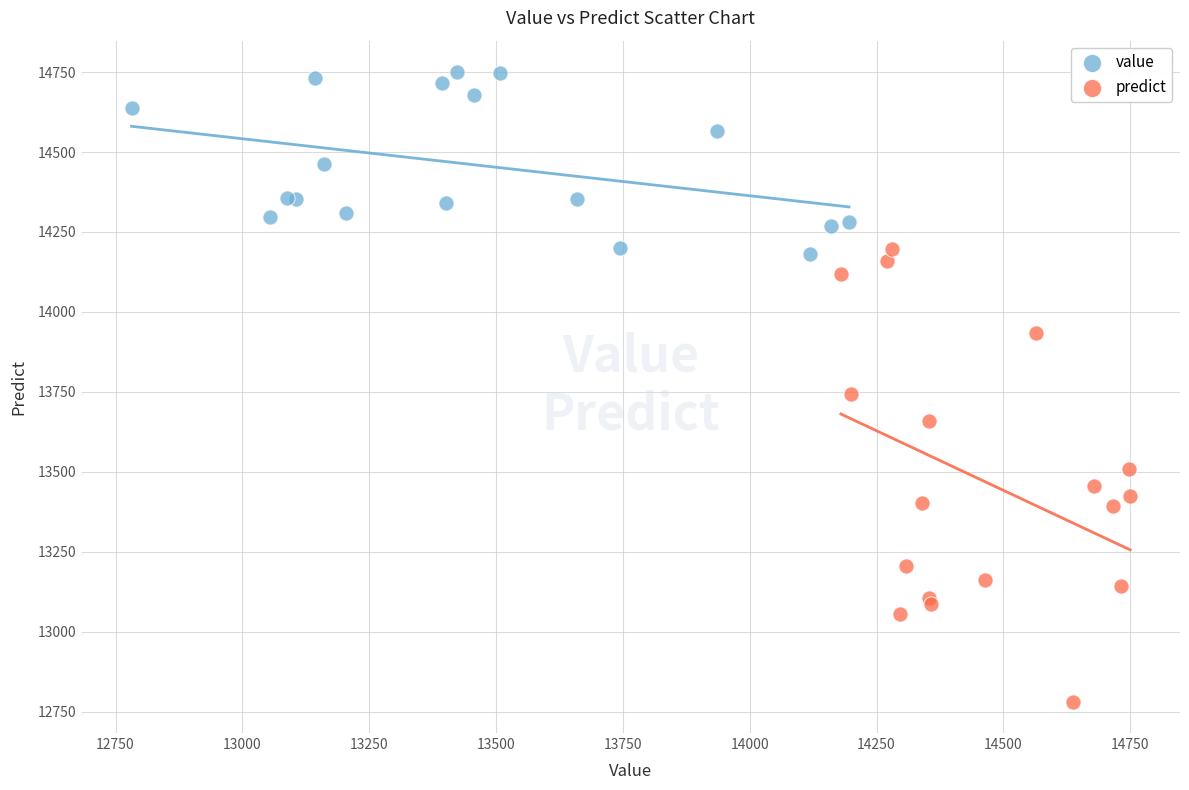

What are all the series names shown in the legend?

value, predict